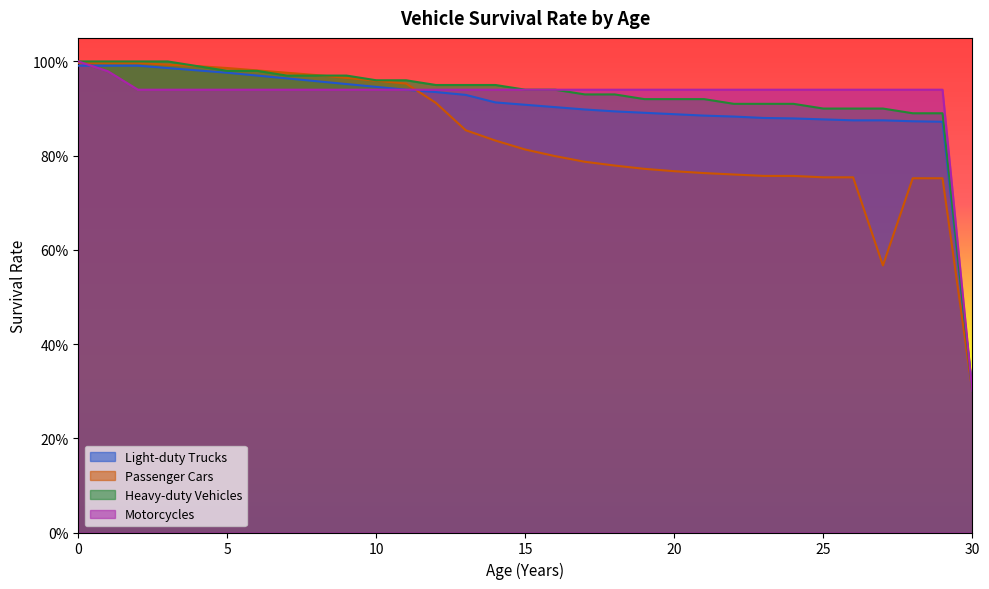

Reading left to right, what are all the values shown in this chart?

Light-duty Trucks: 1.0	1.0	1.0	1.0	1.0	1.0	1.0	1.0	1.0	1.0	0.9	0.9	0.9	0.9	0.9	0.9	0.9	0.9	0.9	0.9	0.9	0.9	0.9	0.9	0.9	0.9	0.9	0.9	0.9	0.9	0.3
Passenger Cars: 1.0	1.0	1.0	1.0	1.0	1.0	1.0	1.0	1.0	1.0	1.0	1.0	0.9	0.9	0.8	0.8	0.8	0.8	0.8	0.8	0.8	0.8	0.8	0.8	0.8	0.8	0.8	0.6	0.8	0.8	0.3
Heavy-duty Vehicles: 1.0	1.0	1.0	1.0	1.0	1.0	1.0	1.0	1.0	1.0	1.0	1.0	0.9	0.9	0.9	0.9	0.9	0.9	0.9	0.9	0.9	0.9	0.9	0.9	0.9	0.9	0.9	0.9	0.9	0.9	0.3
Motorcycles: 1.0	1.0	0.9	0.9	0.9	0.9	0.9	0.9	0.9	0.9	0.9	0.9	0.9	0.9	0.9	0.9	0.9	0.9	0.9	0.9	0.9	0.9	0.9	0.9	0.9	0.9	0.9	0.9	0.9	0.9	0.3